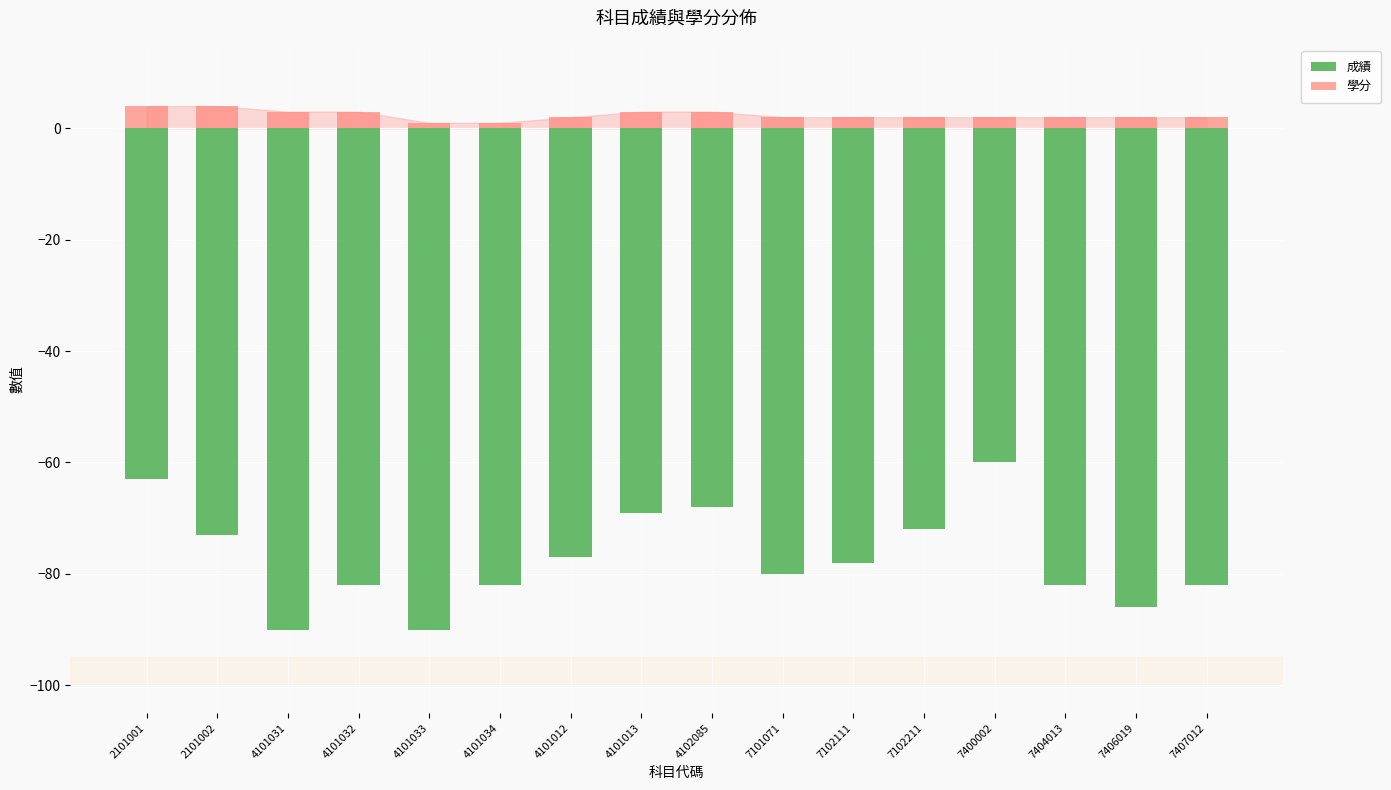

Which series has the largest range (max minus min)?

成績